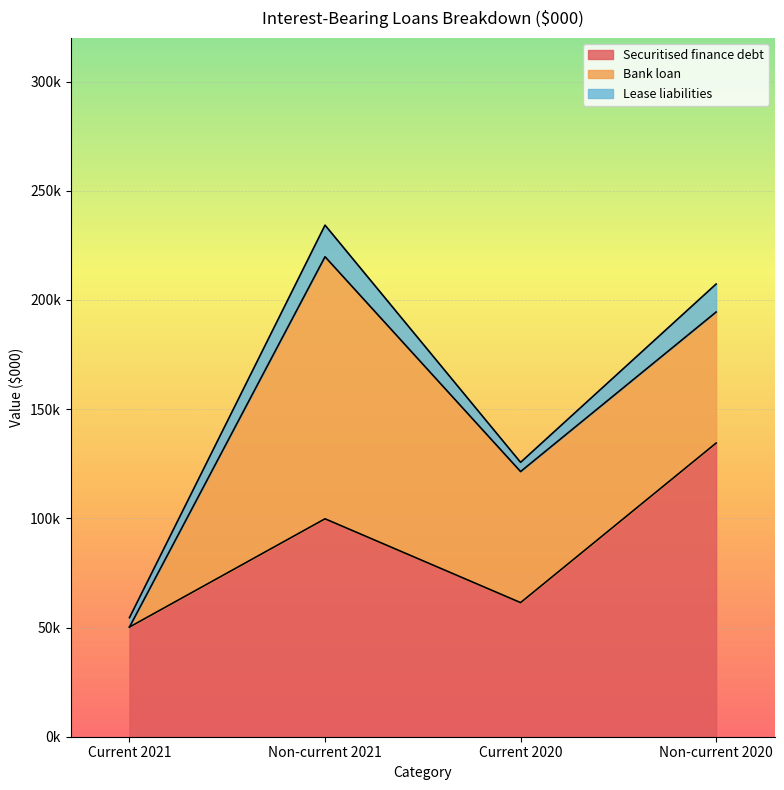

At which category does the chart reach its minimum across all series?

Current 2021